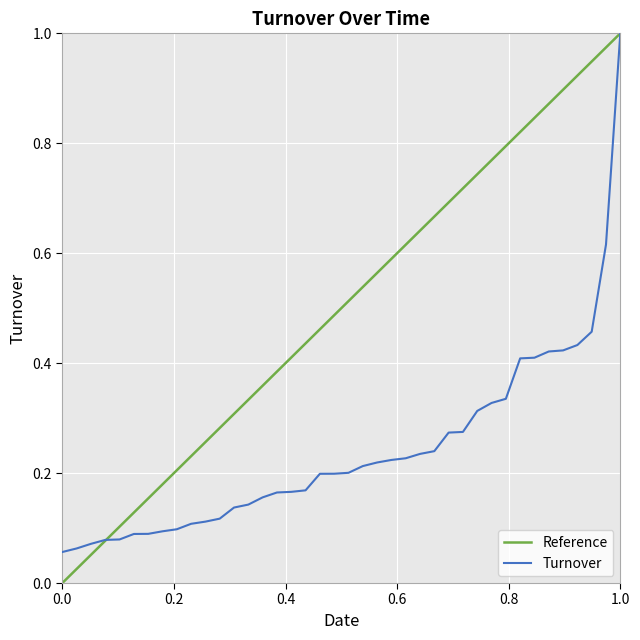

Rank the series by their average value, from highest to lowest.

Reference, Turnover